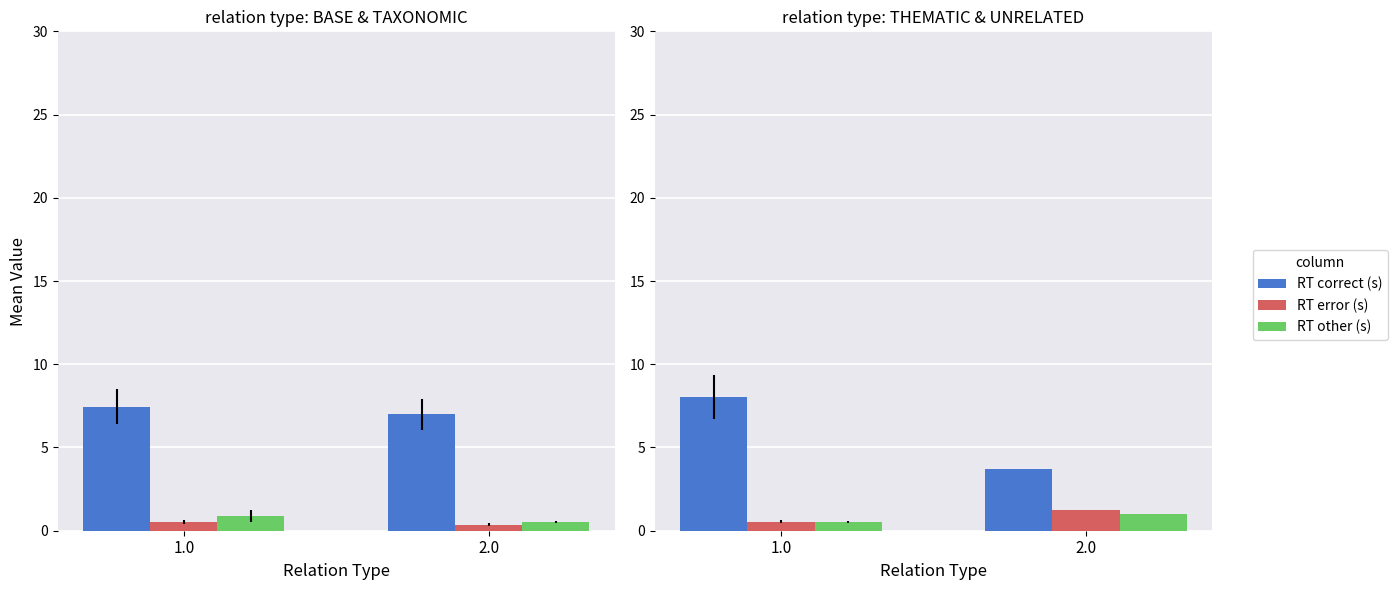

What is the value of the RT error (s) bar at the 2nd from the left?

1.2